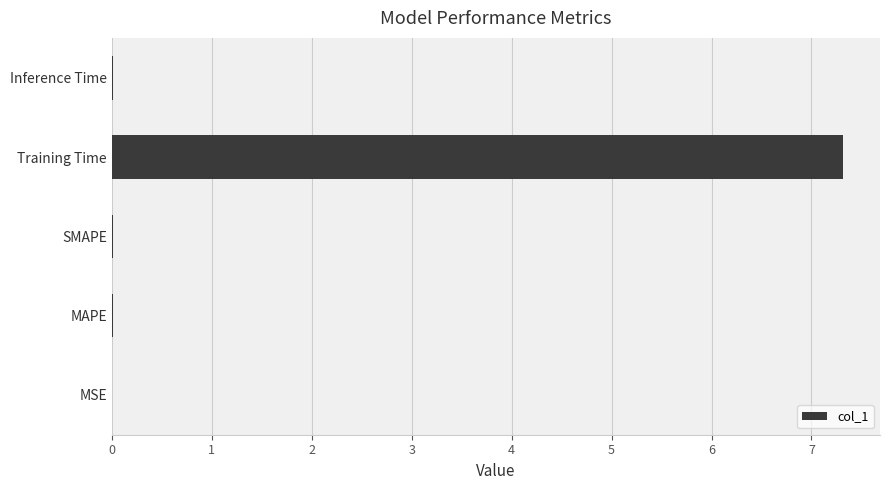

Which has a higher value, Training Time or MAPE?

Training Time